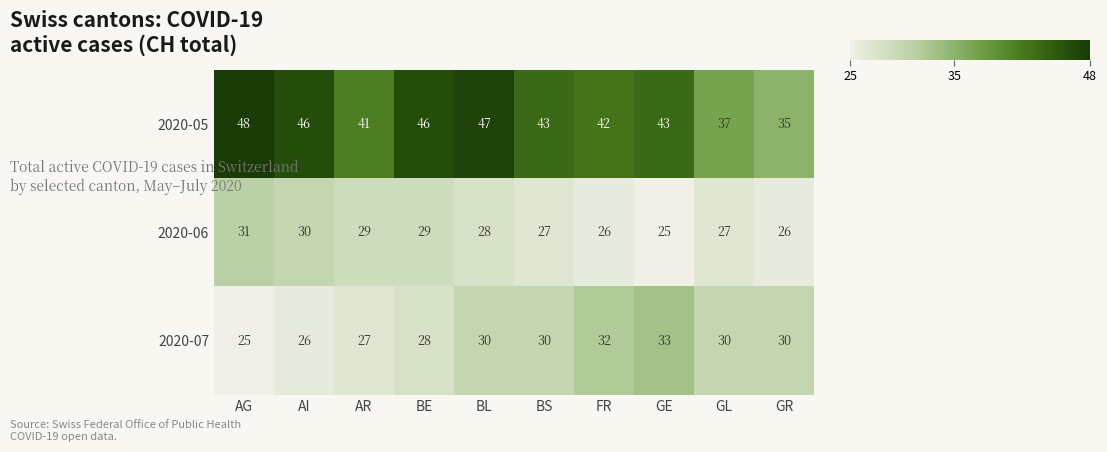

List the series in order of their peak value, lowest first.

2020-06, 2020-07, 2020-05